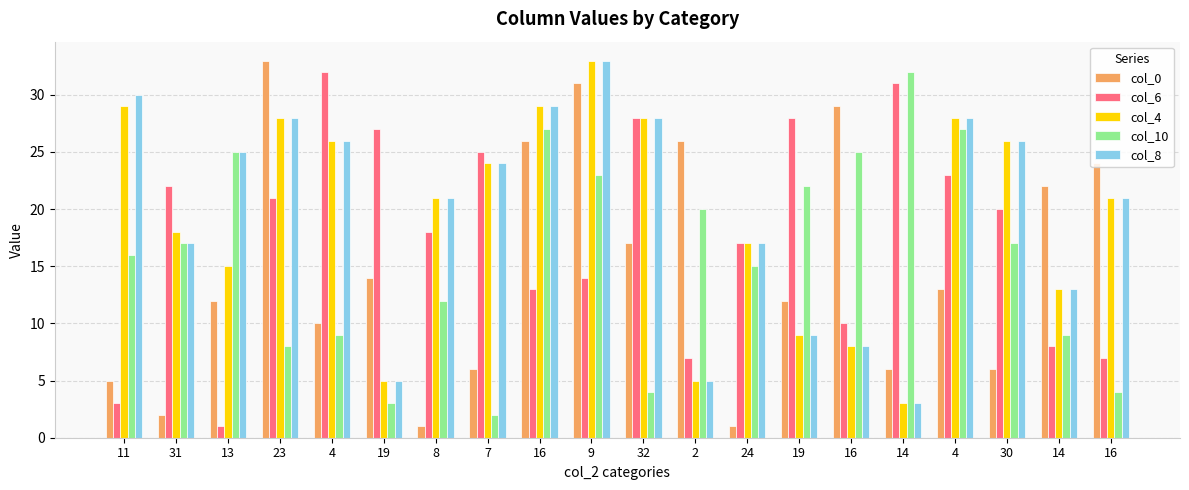

Reading left to right, transcribe all the data shown in this chart.

col_0: 11=5	31=2	13=12	23=33	4=10	19=14	8=1	7=6	16=26	9=31	32=17	2=26	24=1	19=12	16=29	14=6	4=13	30=6	14=22	16=24
col_6: 11=3	31=22	13=1	23=21	4=32	19=27	8=18	7=25	16=13	9=14	32=28	2=7	24=17	19=28	16=10	14=31	4=23	30=20	14=8	16=7
col_4: 11=29	31=18	13=15	23=28	4=26	19=5	8=21	7=24	16=29	9=33	32=28	2=5	24=17	19=9	16=8	14=3	4=28	30=26	14=13	16=21
col_10: 11=16	31=17	13=25	23=8	4=9	19=3	8=12	7=2	16=27	9=23	32=4	2=20	24=15	19=22	16=25	14=32	4=27	30=17	14=9	16=4
col_8: 11=30	31=17	13=25	23=28	4=26	19=5	8=21	7=24	16=29	9=33	32=28	2=5	24=17	19=9	16=8	14=3	4=28	30=26	14=13	16=21